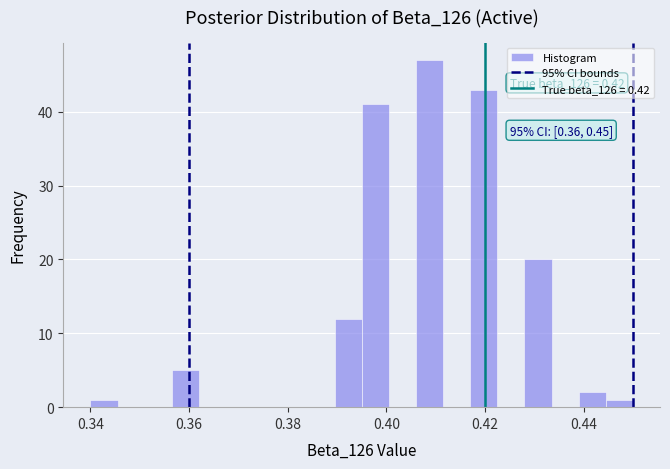

Read against the x-axis, roughly where is the centre of the tallest bar?

0.408